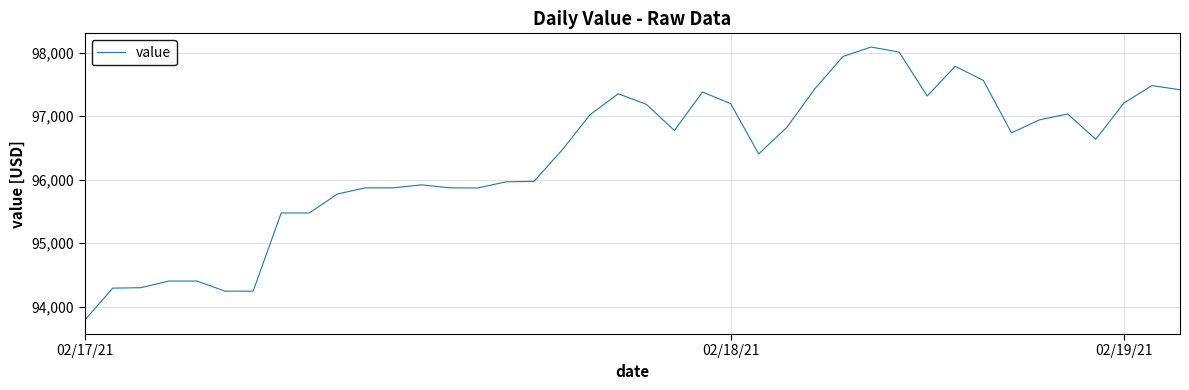

What is the minimum value shown in the chart?

93784.6